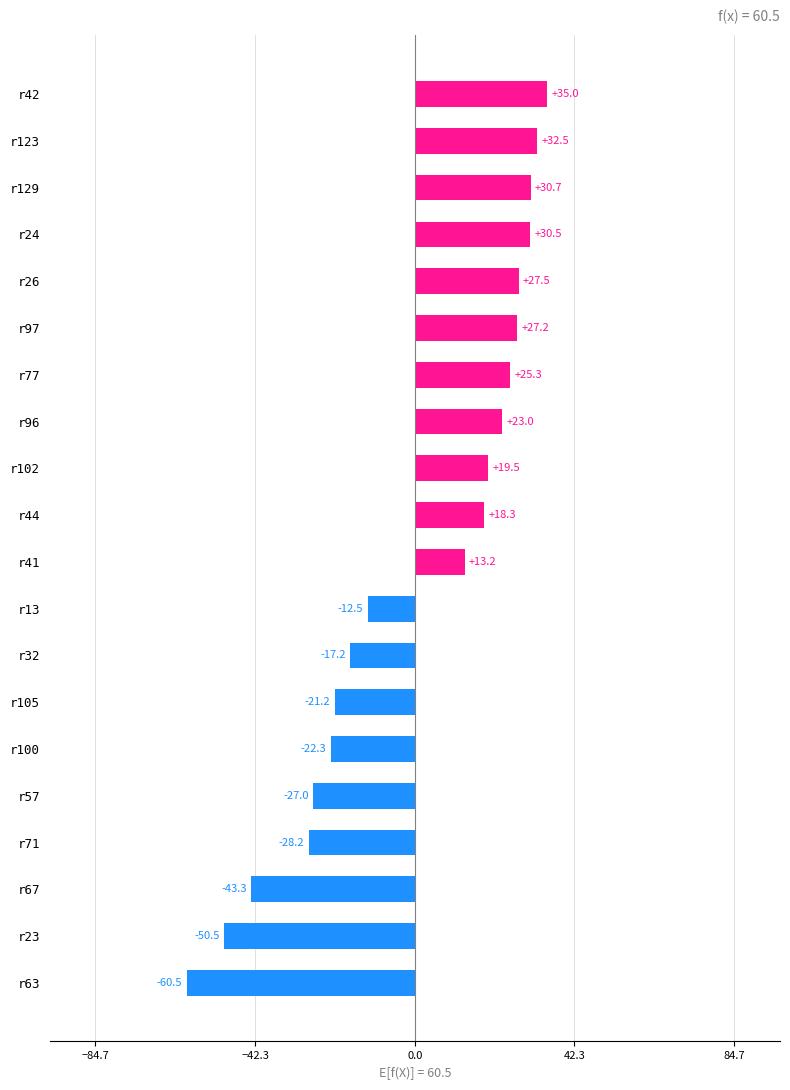

Reading bottom to top, list all the values displayed in this chart.

-60.5	-50.5	-43.3	-28.2	-27.0	-22.3	-21.2	-17.2	-12.5	13.2	18.3	19.5	23.0	25.3	27.2	27.5	30.5	30.7	32.5	35.0